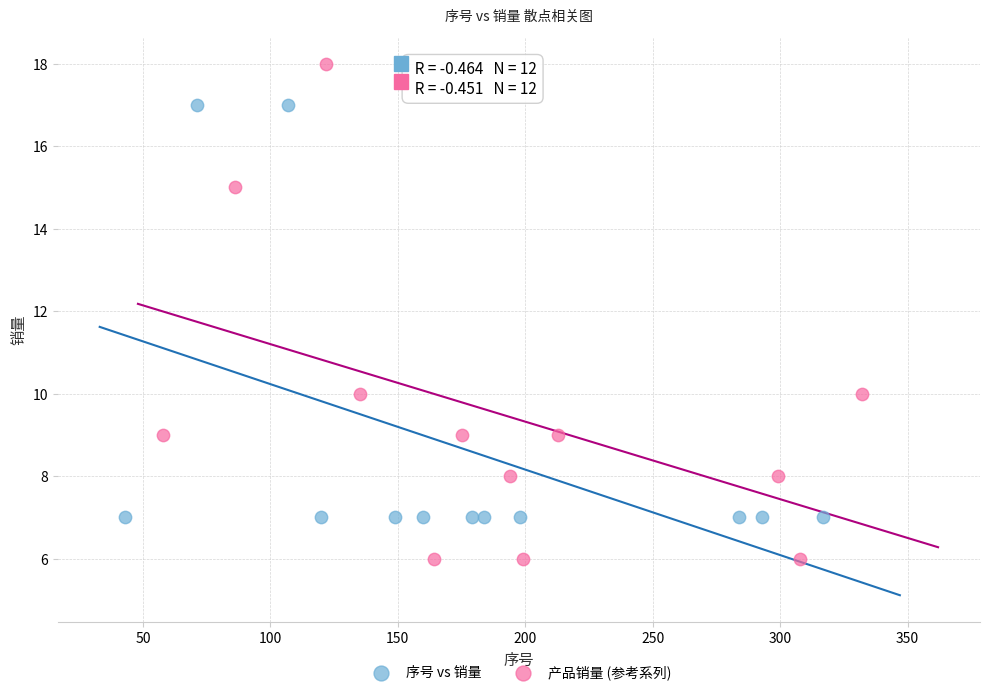

Which series has the largest Y range (max minus min)?

产品销量 (参考系列)